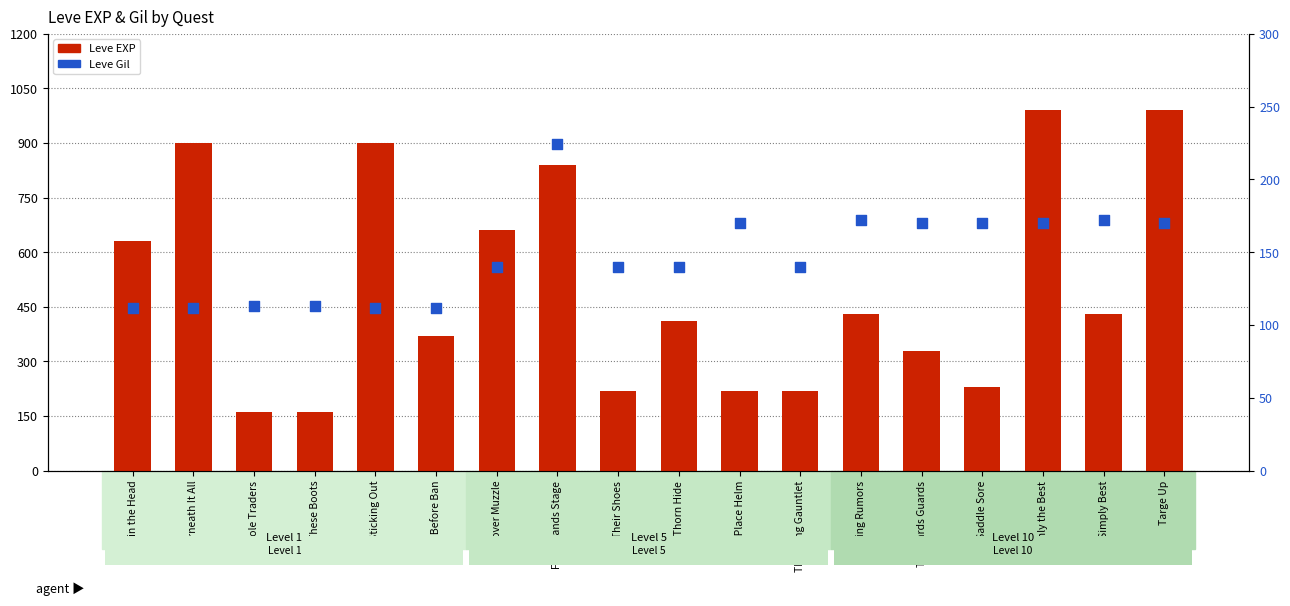

What is the total value across all series at Sole Traders?

273